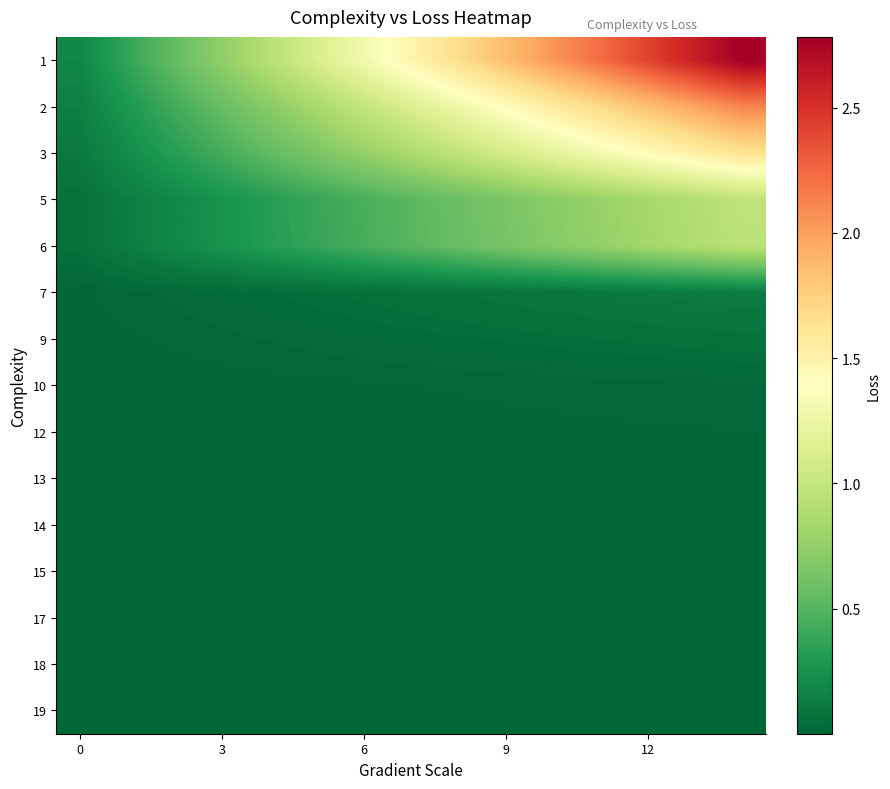

List the series in order of their peak value, highest first.

1, 2, 3, 5, 6, 7, 9, 10, 12, 13, 14, 15, 17, 18, 19